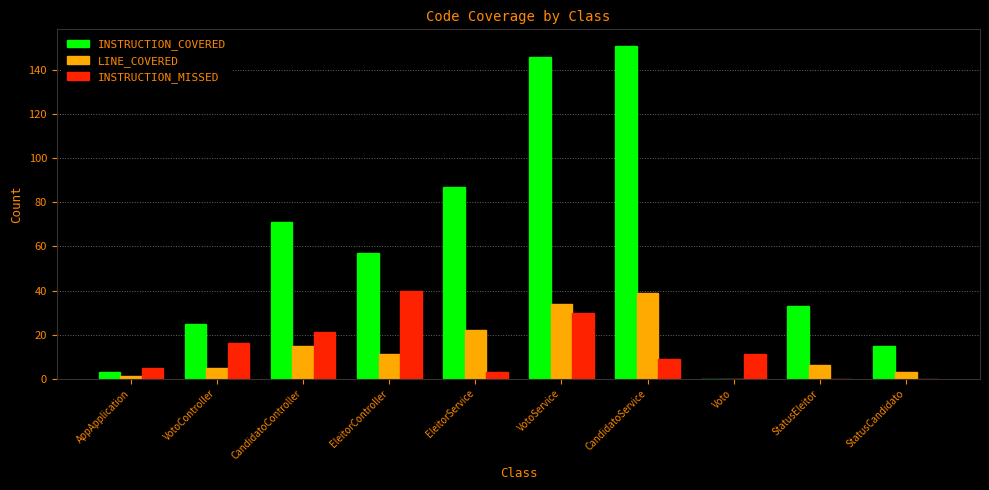

Which series has the largest total across all categories?

INSTRUCTION_COVERED